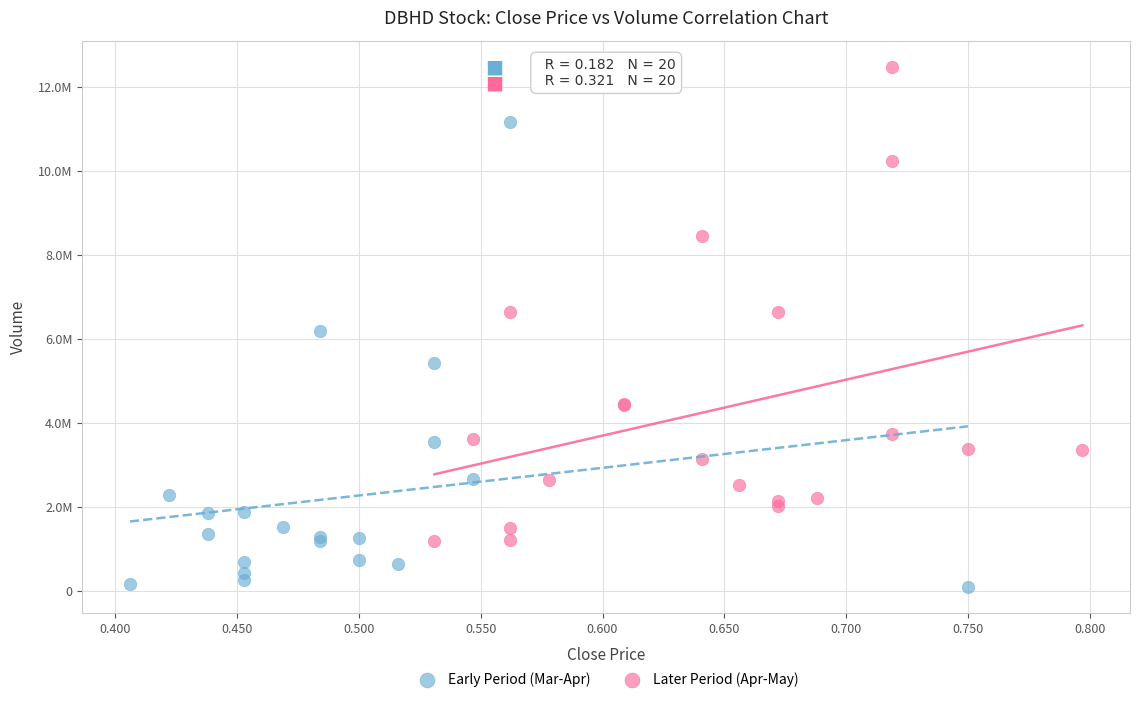

What are all the series names shown in the legend?

Early Period (Mar-Apr), Later Period (Apr-May)